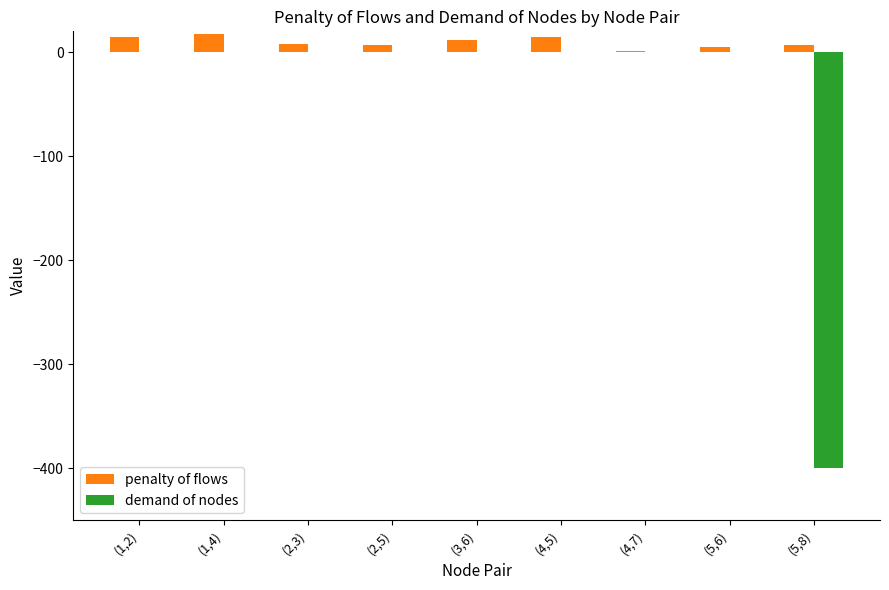

The value of penalty of flows at (1,4) is 17. True or false?

True